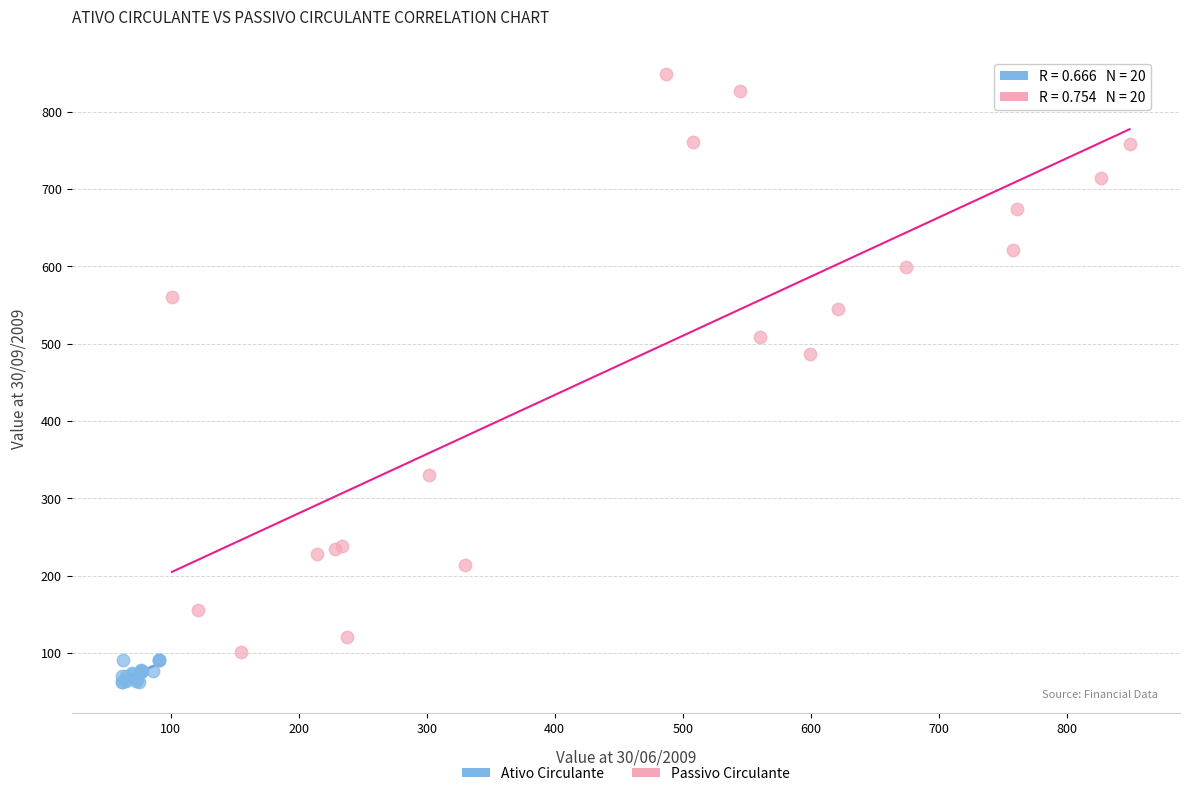

Which series has the largest Y range (max minus min)?

Passivo Circulante